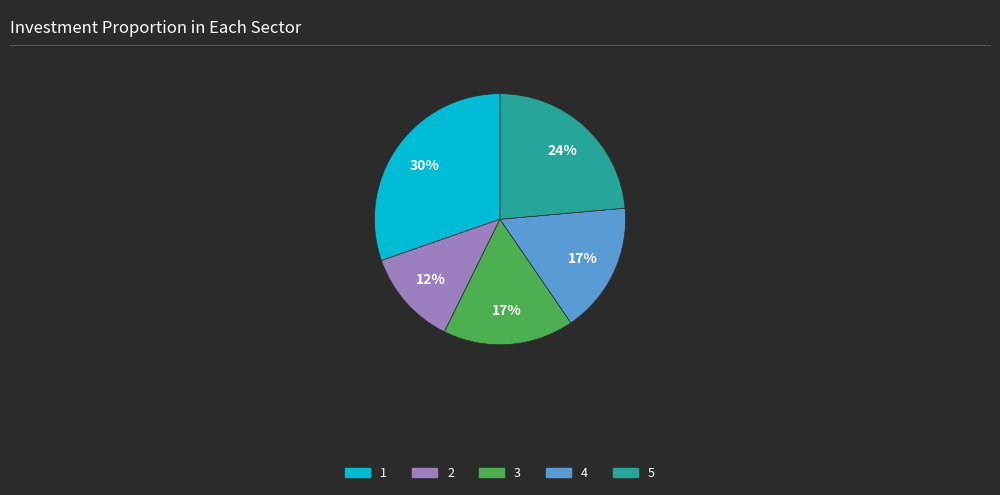

Is it true that 5 is 24% of the pie?

True